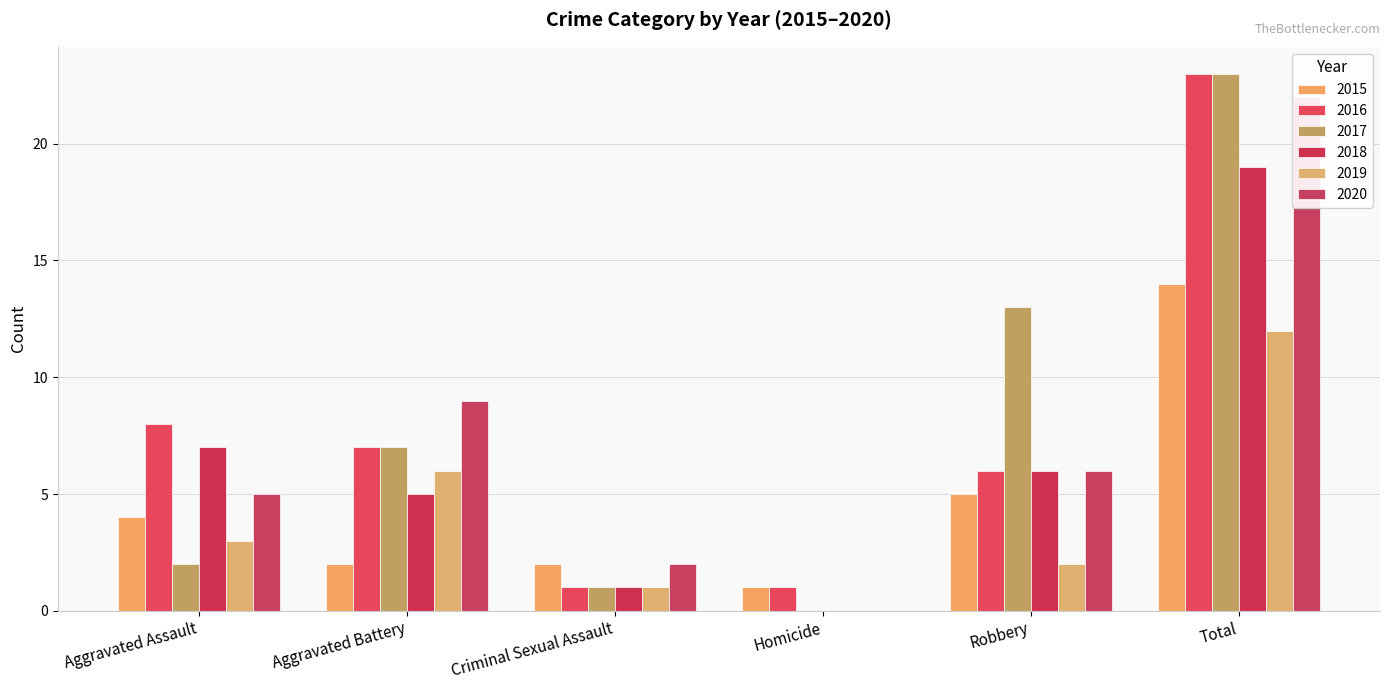

Which series has the largest total across all categories?

2016